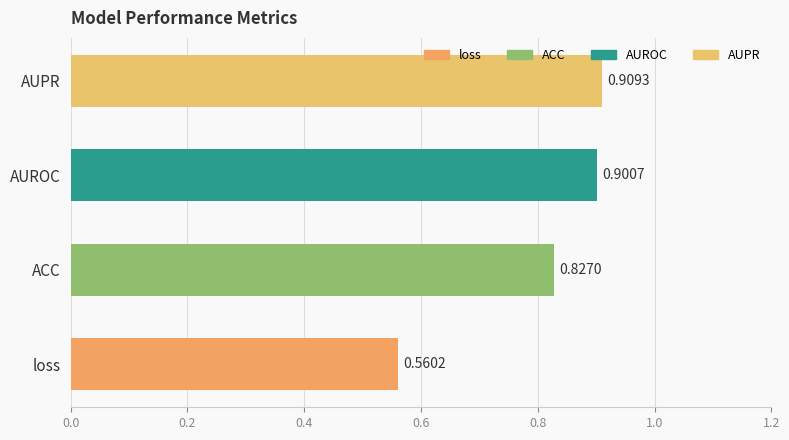

At which category does the chart reach its peak across all series?

AUPR